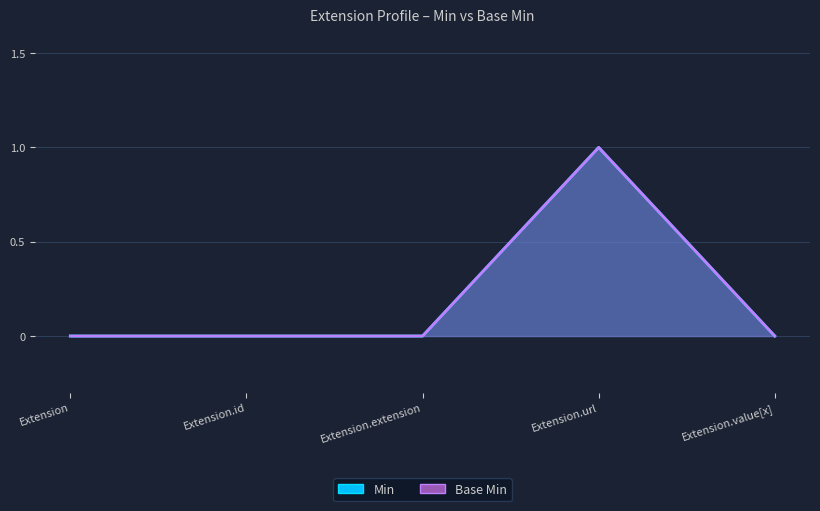

Rank the categories by Base Min value from lowest to highest.

Extension, Extension.id, Extension.extension, Extension.value[x], Extension.url